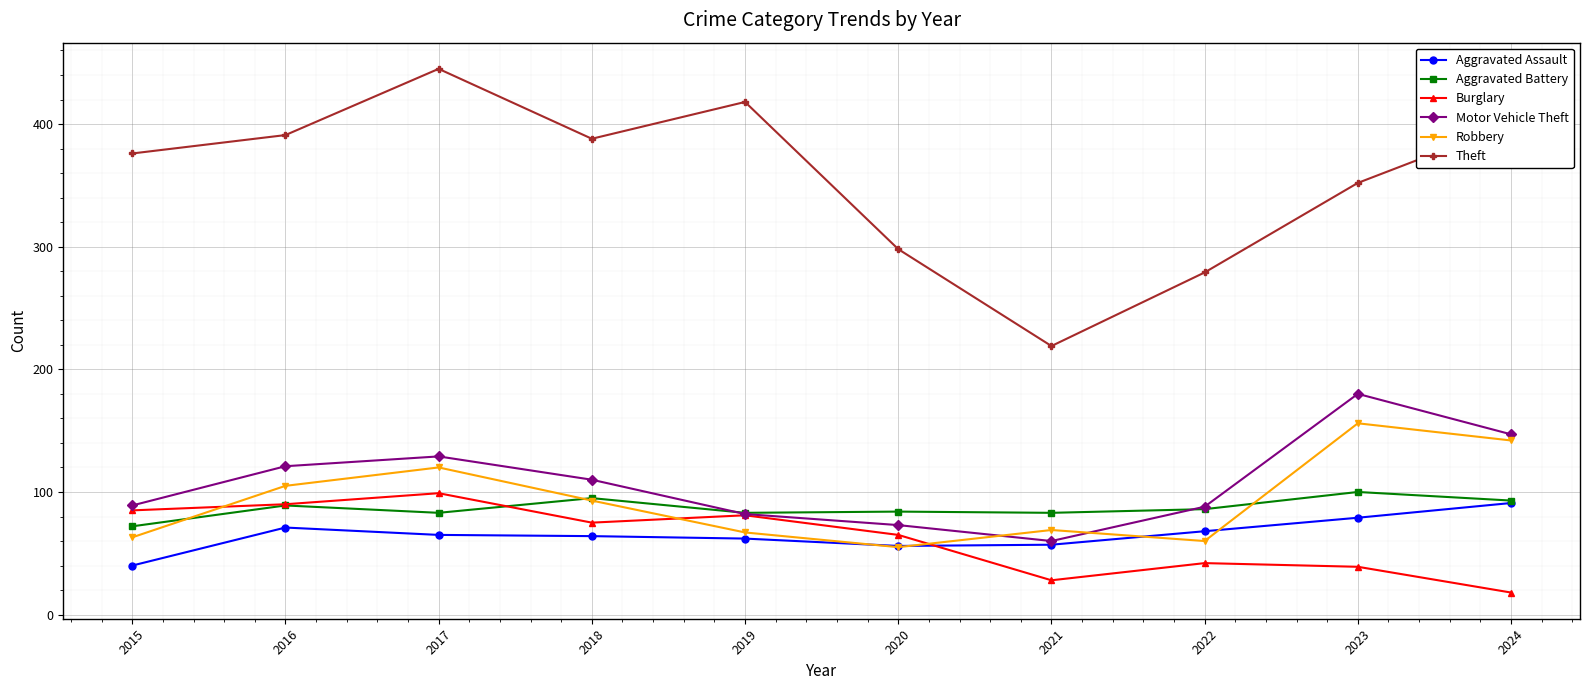

At which label does Aggravated Assault reach its peak?

2024